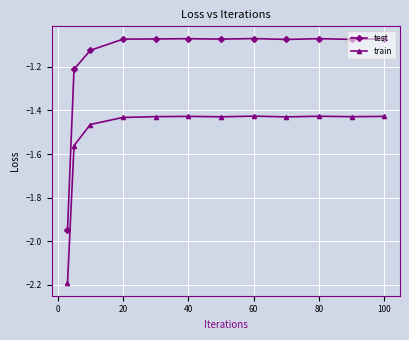

What are all the series names shown in the legend?

test, train